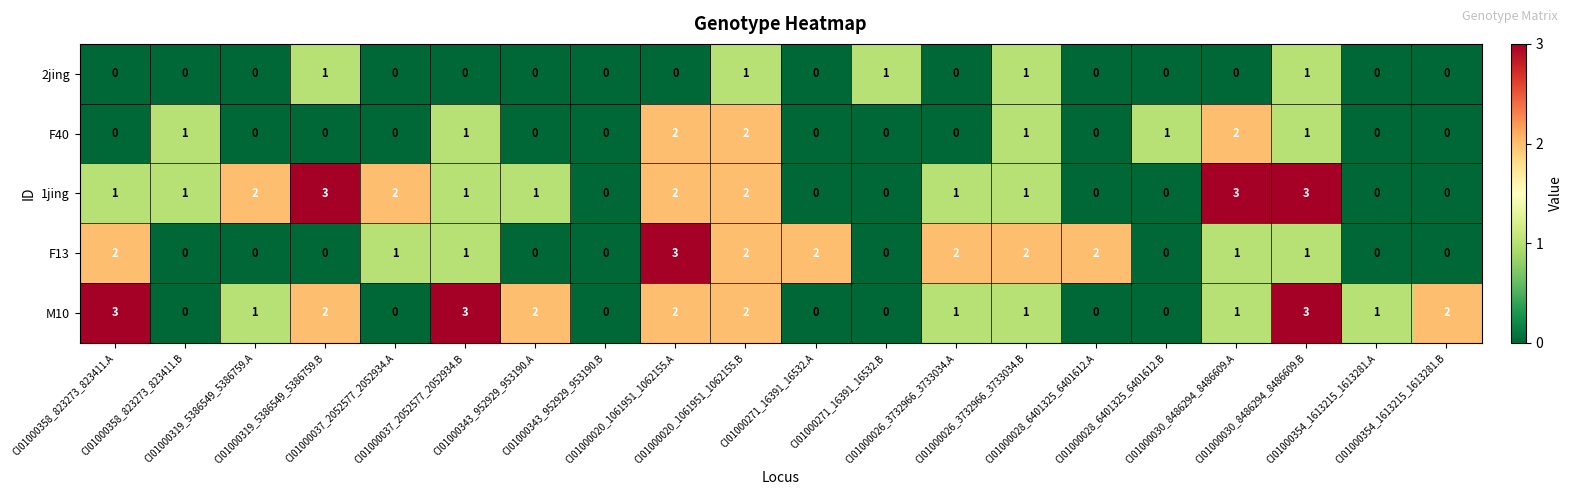

What is the greatest value displayed?

3